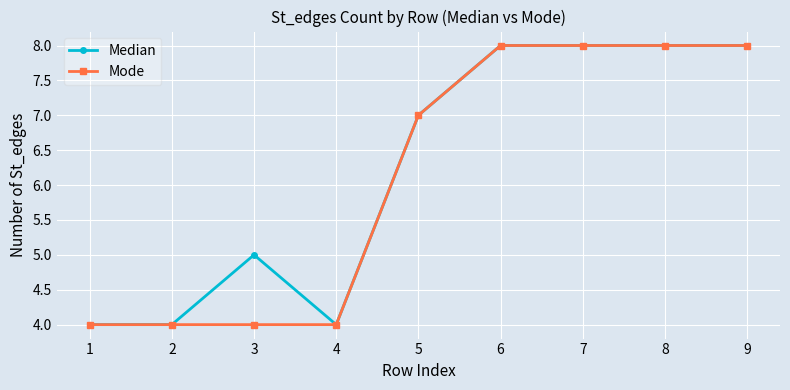

True or false: Median has a value of 11 at 8.

False